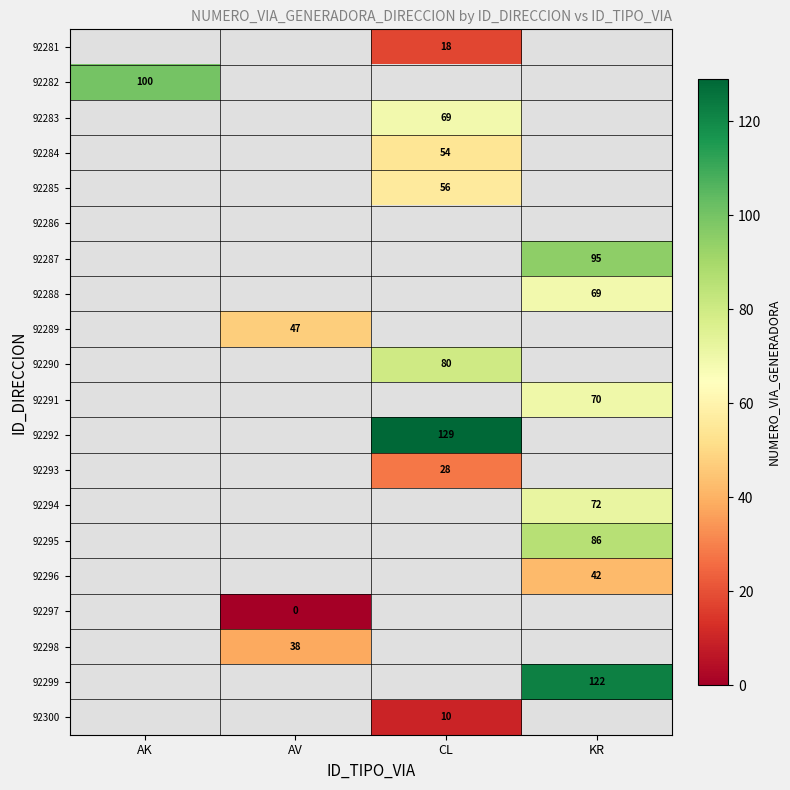

What is the greatest value displayed?

129.0